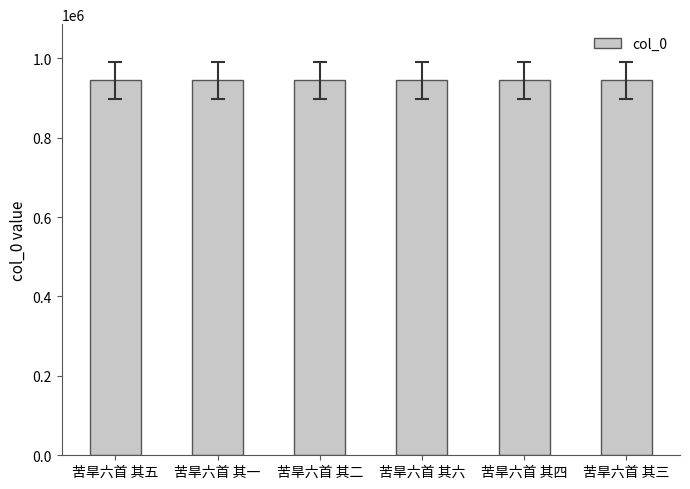

What is the label of the 6th bar from the right?

苦旱六首 其五